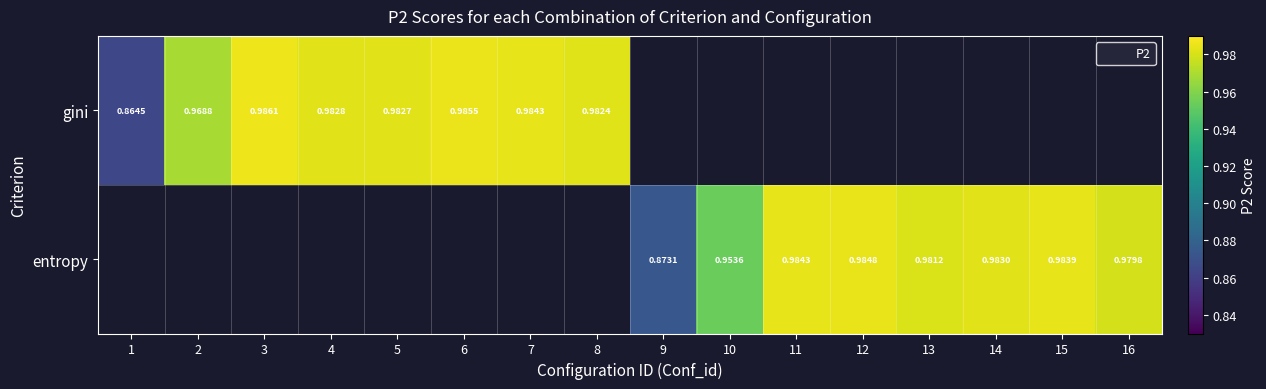

At how many categories does at least one series exceed 0?

16